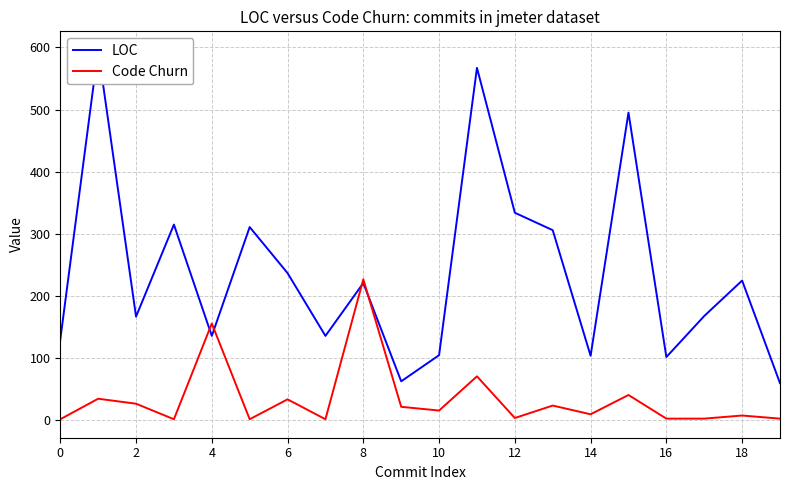

Is it true that LOC equals 589 at 12?

False